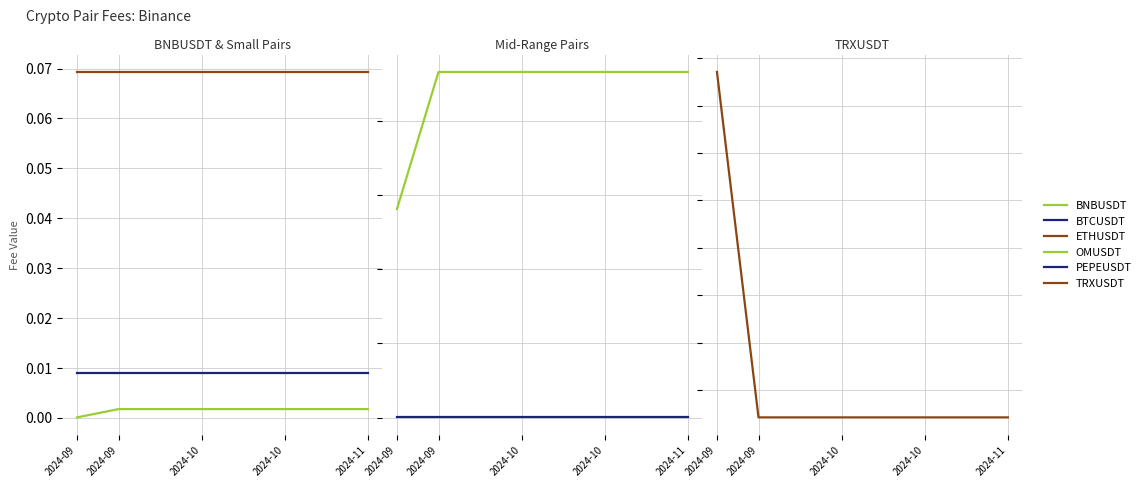

Is it true that BTCUSDT equals 0.0 at 2024-09?

True